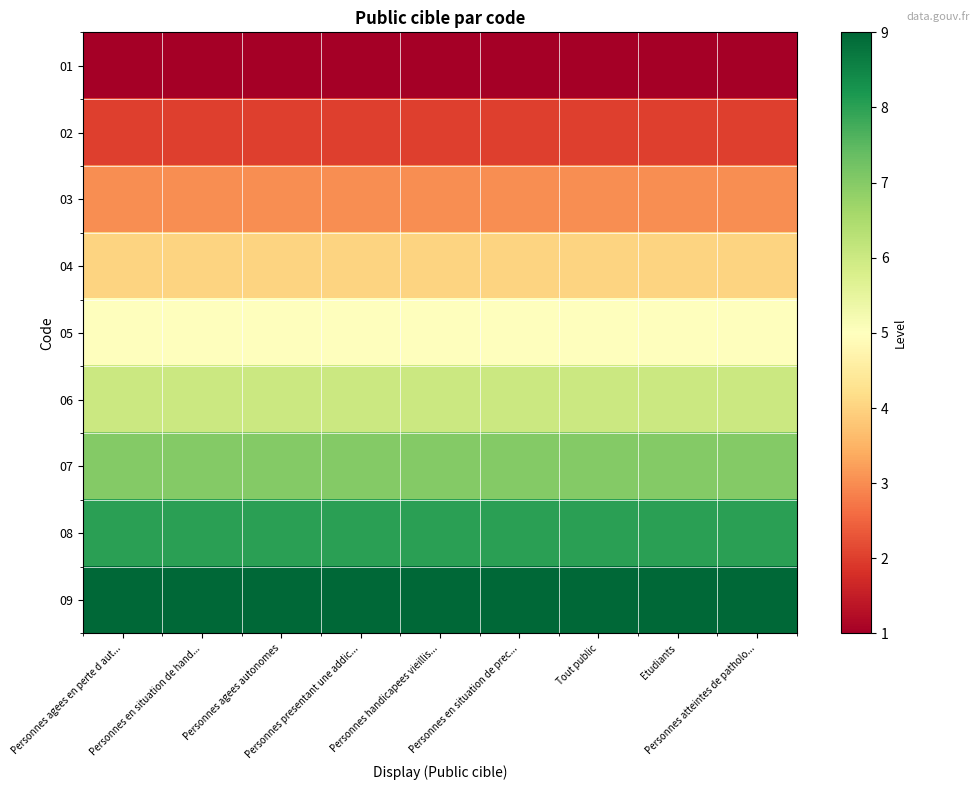

List the series in order of their peak value, highest first.

09, 08, 07, 06, 05, 04, 03, 02, 01